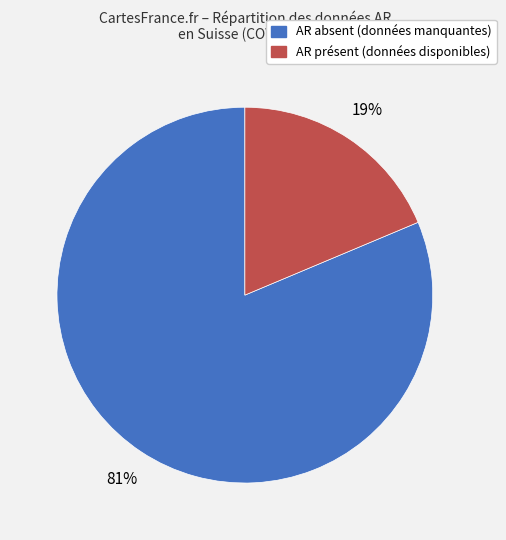

To the nearest percent, what is the average slice percentage?

50%